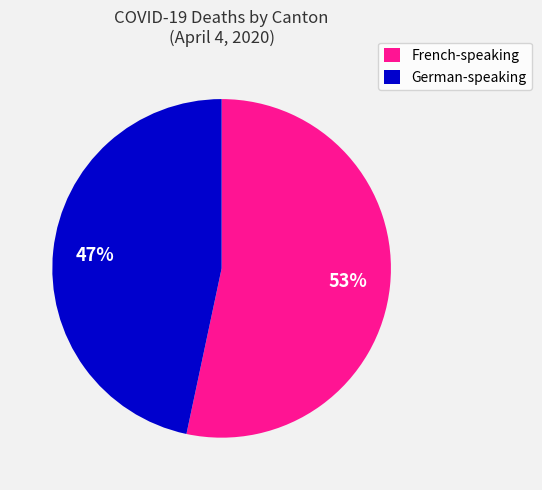

To the nearest percent, what percentage of the pie is German-speaking?

47%